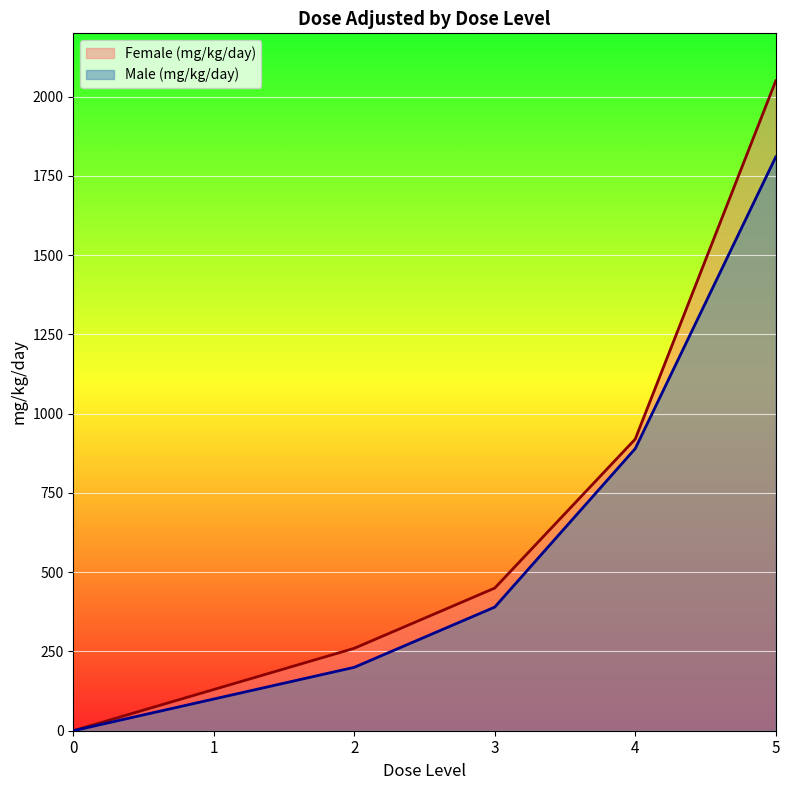

Which category has the highest value across all series?

5